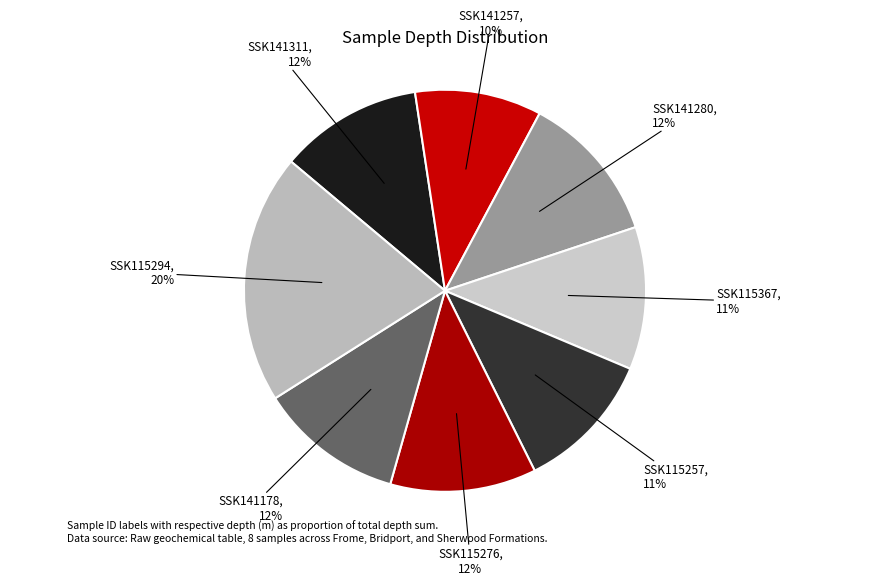

To the nearest percent, what is the average slice percentage?

12%